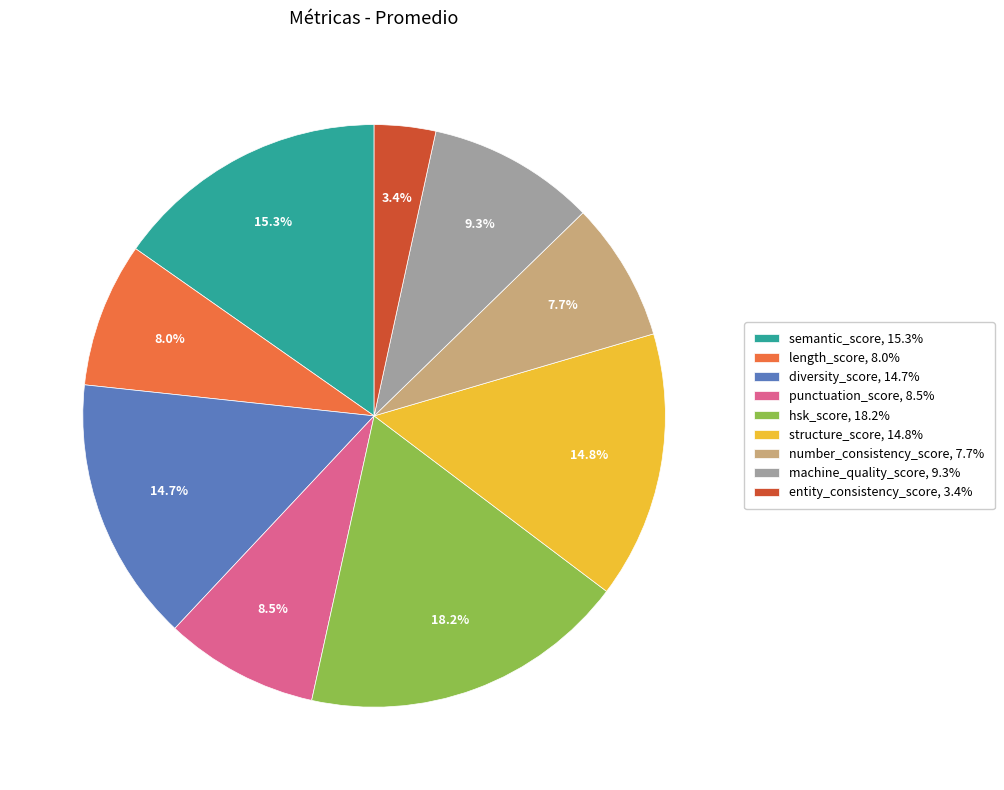

Which category has the biggest portion of the pie?

hsk_score